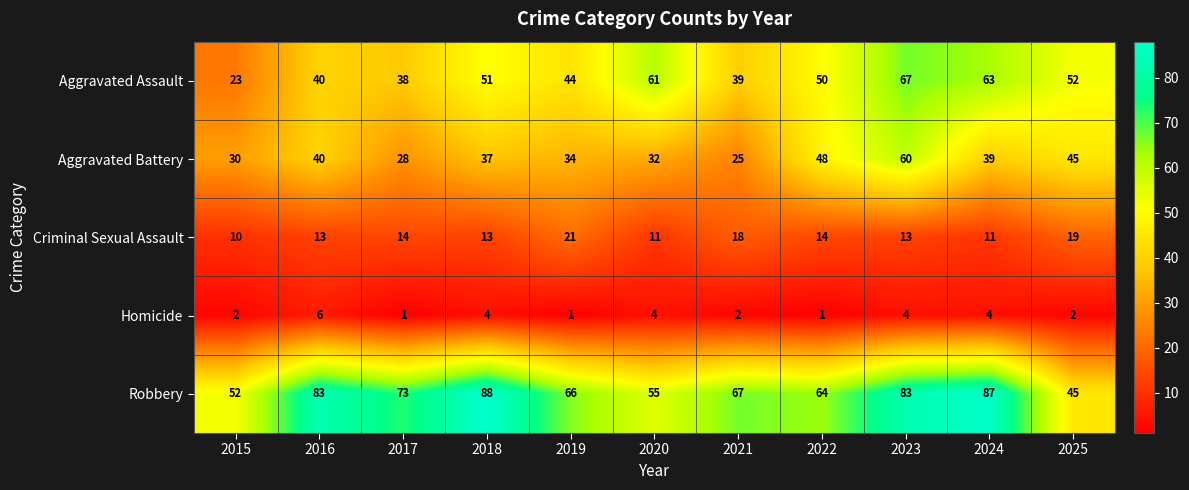

True or false: Homicide has a value of 4 at 2018.

True